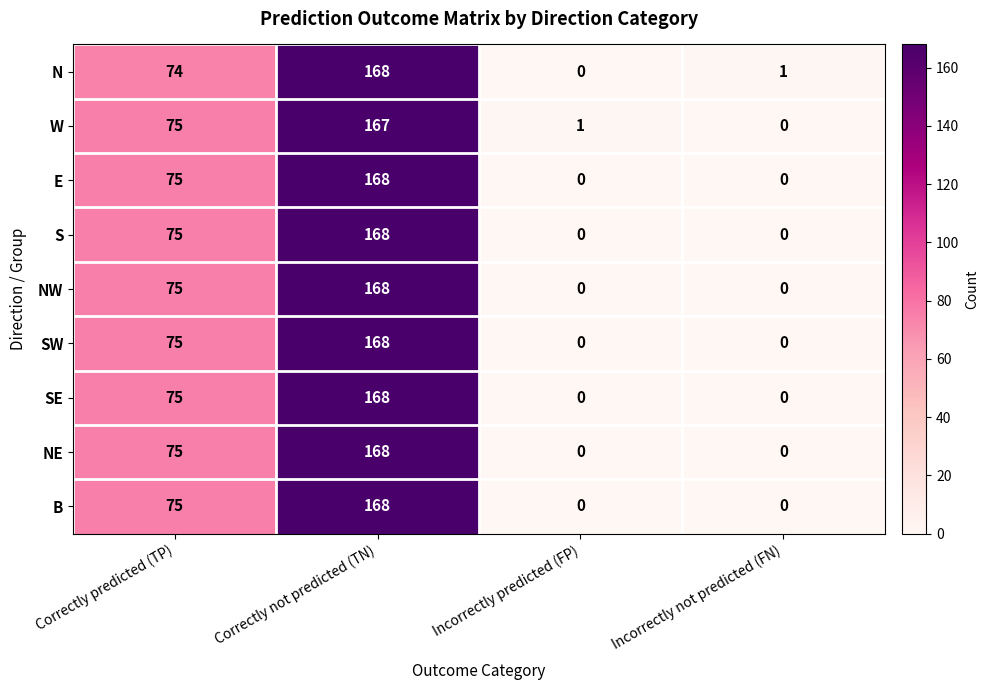

Is it true that N equals 0 at Incorrectly predicted (FP)?

True